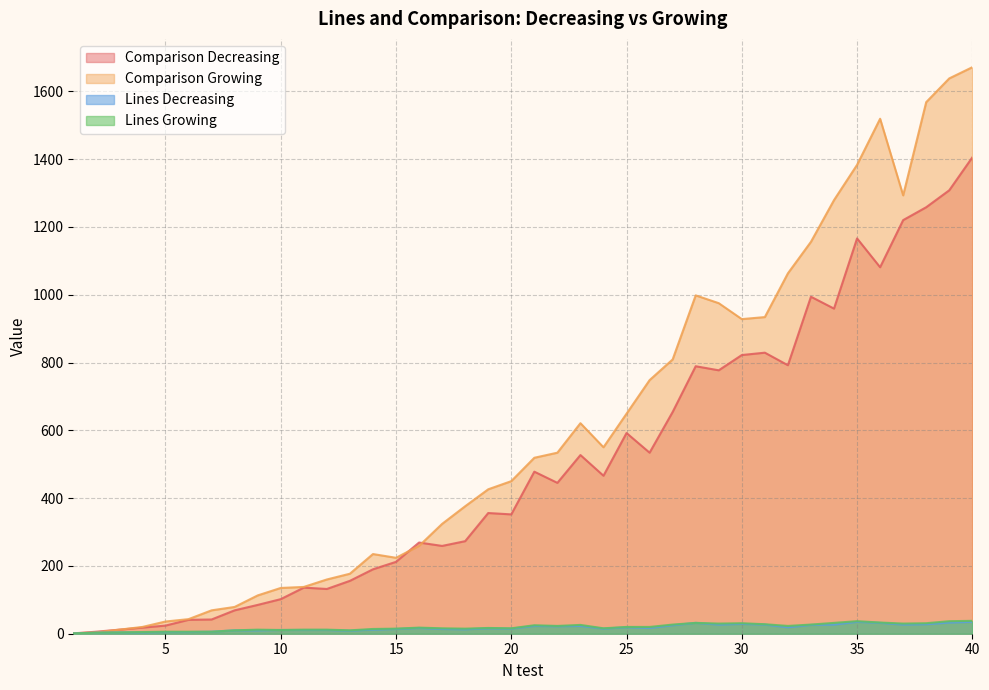

At which category is the sum across all series the highest?

40